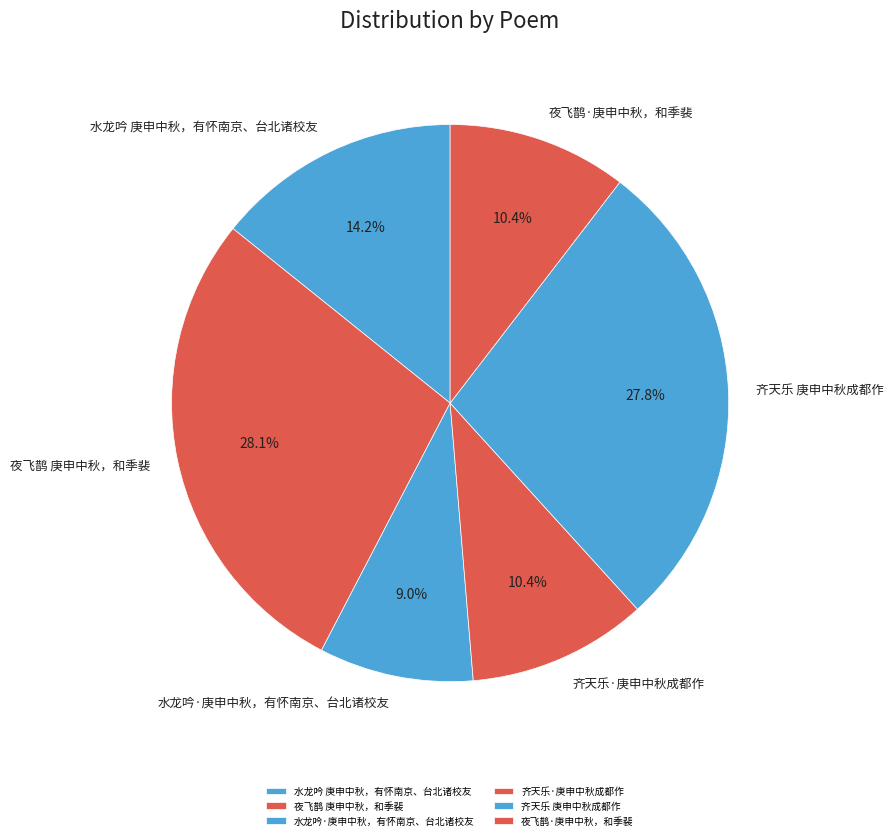

To the nearest percent, what percentage of the pie is 水龙吟 庚申中秋，有怀南京、台北诸校友?

14%